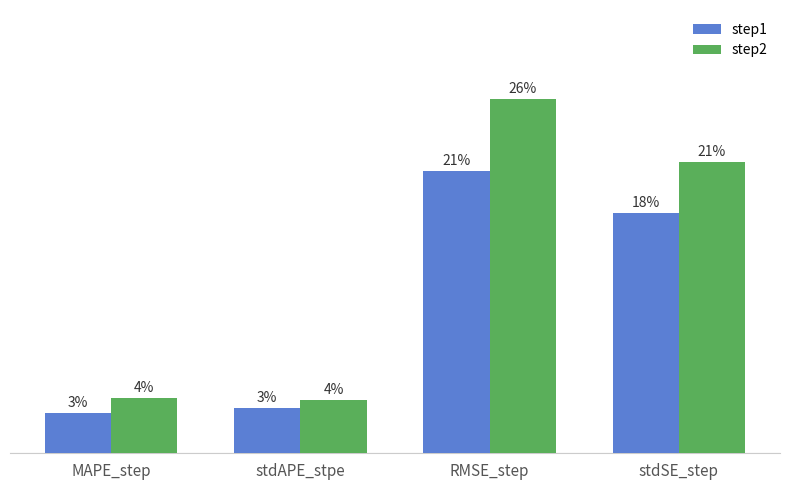

Which series has the widest spread of values?

step2